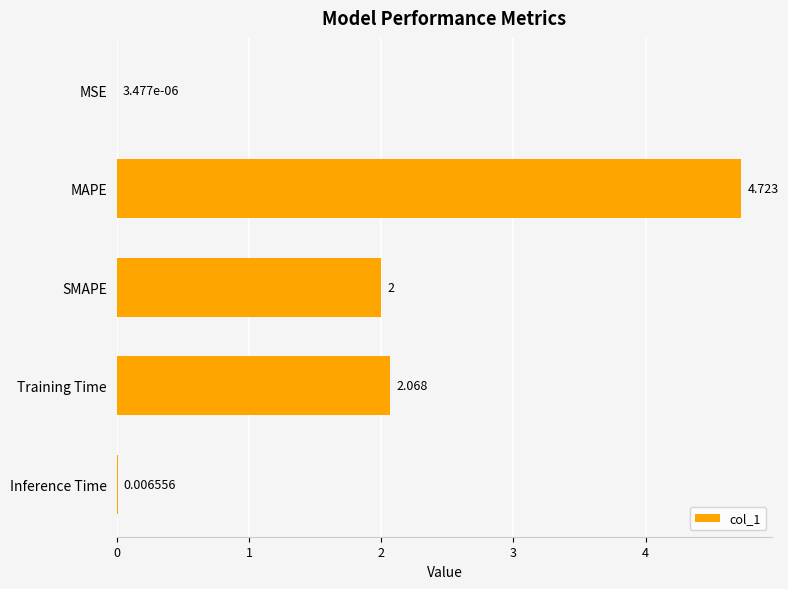

What is the maximum value shown in the chart?

4.7